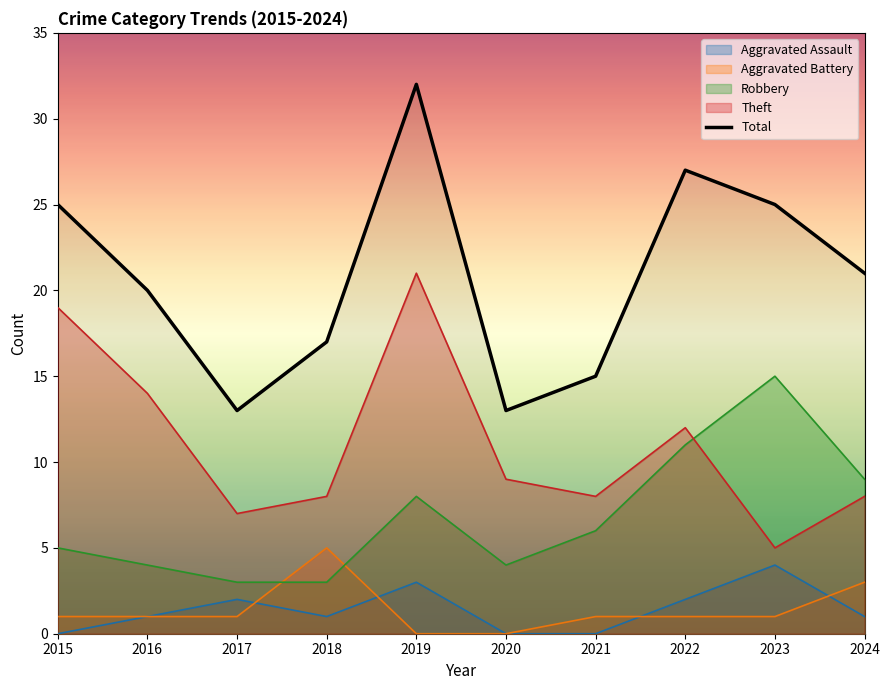

Is it true that Theft equals 14 at 2021?

False